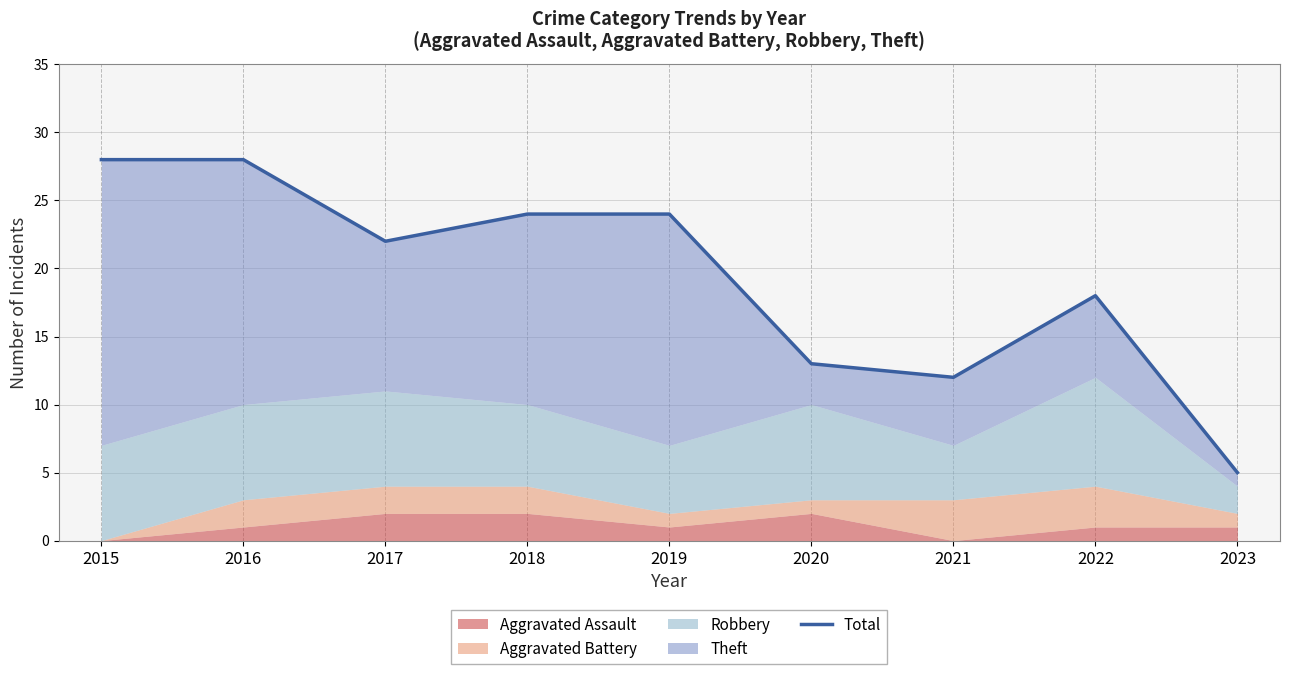

What is the sum of all values?

174